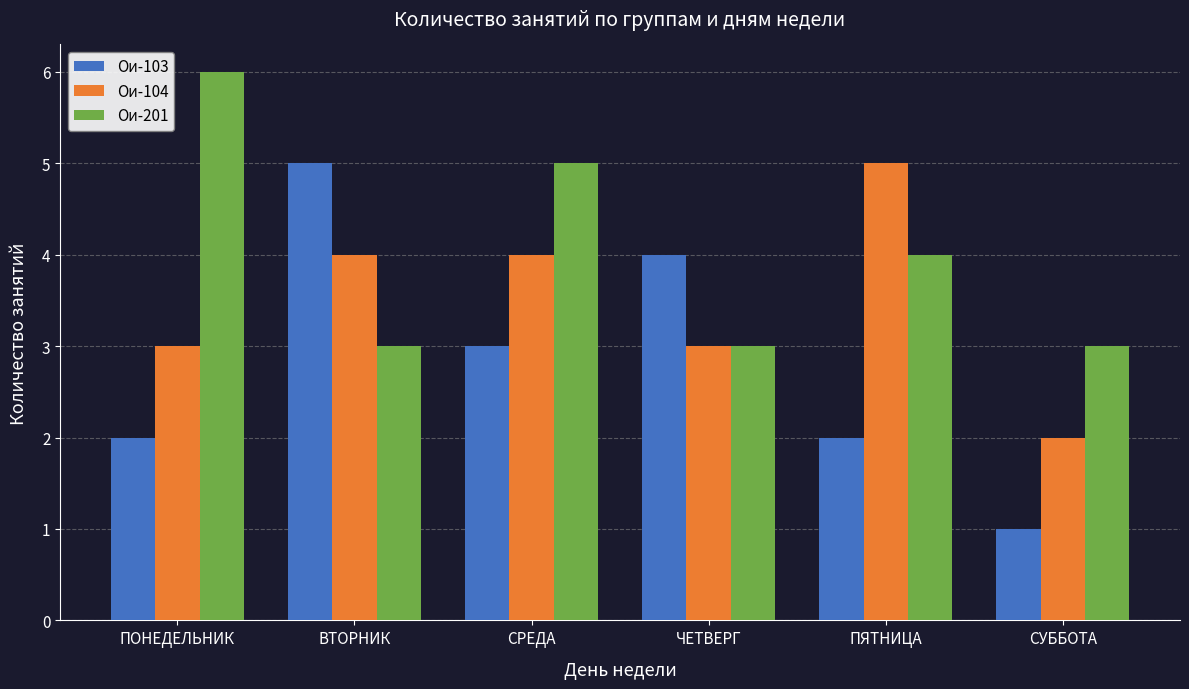

At СРЕДА, list the series in order from largest to smallest.

Ои-201, Ои-104, Ои-103